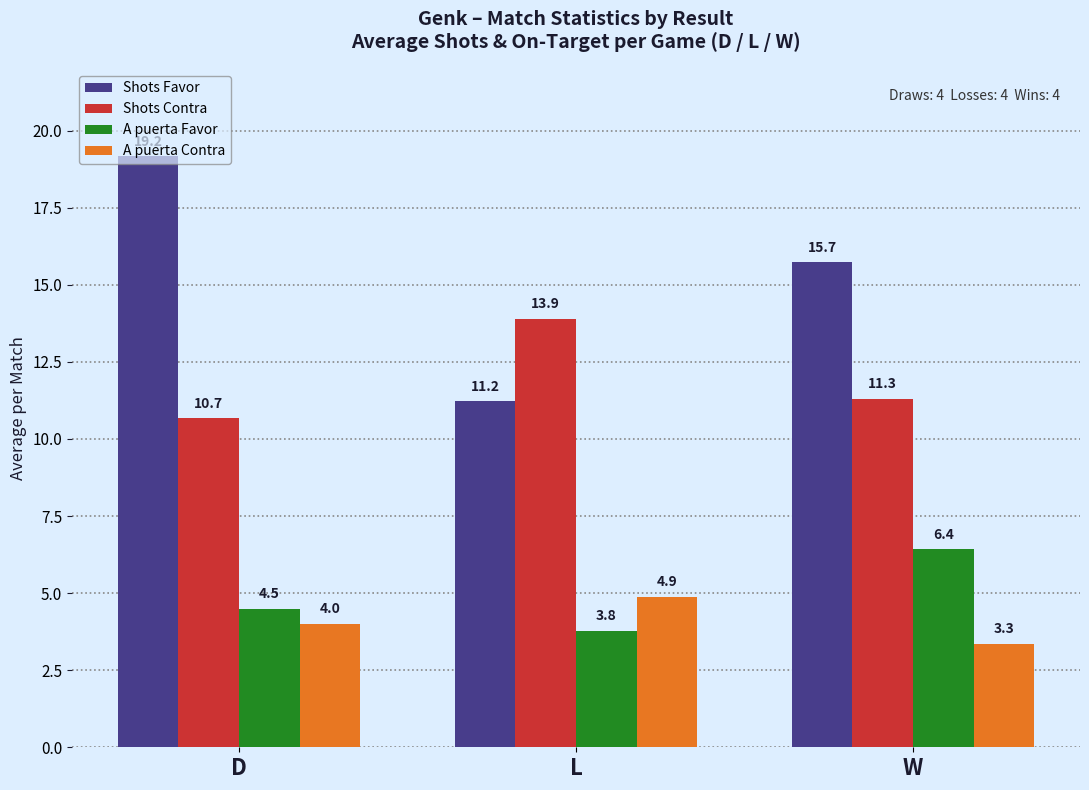

What is the lowest value of the A puerta Favor series?

3.8